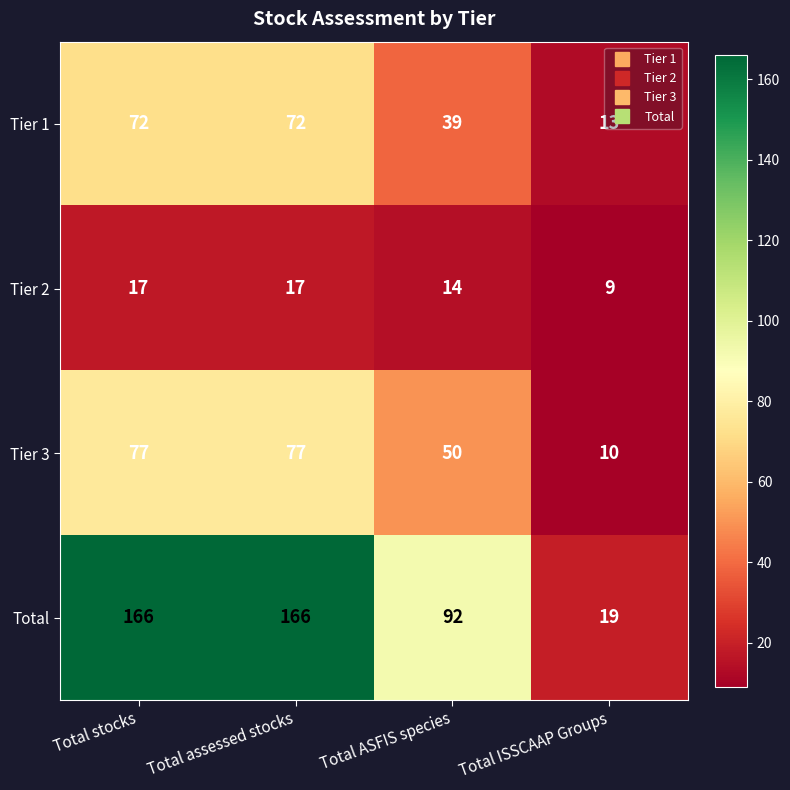

What is the total value across all series at Total ISSCAAP Groups?

51